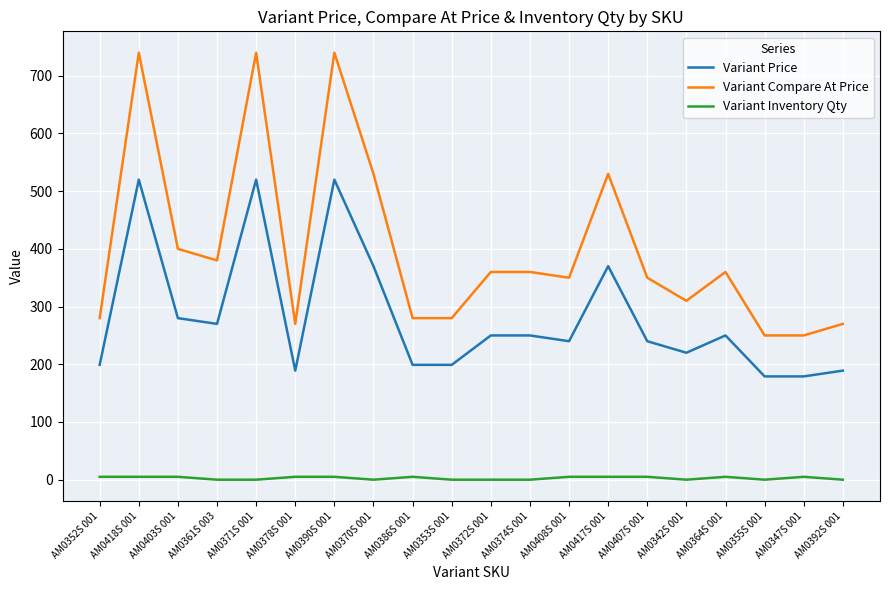

What is the greatest value displayed?

740